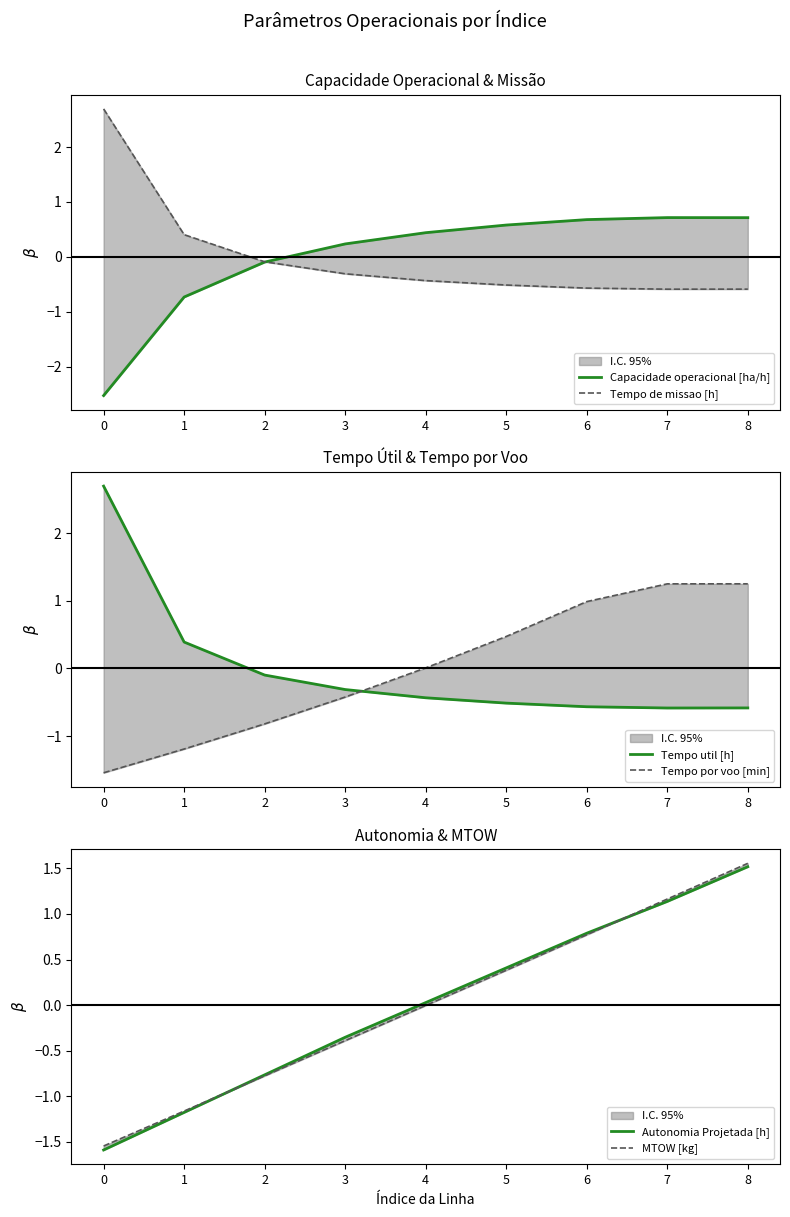

Reading left to right, list all the values displayed in this chart.

Capacidade operacional [ha/h]: -2.5	-0.7	-0.1	0.2	0.4	0.6	0.7	0.7	0.7
Tempo de missao [h]: 2.7	0.4	-0.1	-0.3	-0.4	-0.5	-0.6	-0.6	-0.6
Tempo util [h]: 2.7	0.4	-0.1	-0.3	-0.4	-0.5	-0.6	-0.6	-0.6
Tempo por voo [min]: -1.5	-1.2	-0.8	-0.4	0.0	0.5	1.0	1.3	1.3
Autonomia Projetada [h]: -1.6	-1.2	-0.8	-0.4	0.0	0.4	0.8	1.1	1.5
MTOW [kg]: -1.5	-1.2	-0.8	-0.4	-0.0	0.4	0.8	1.2	1.6